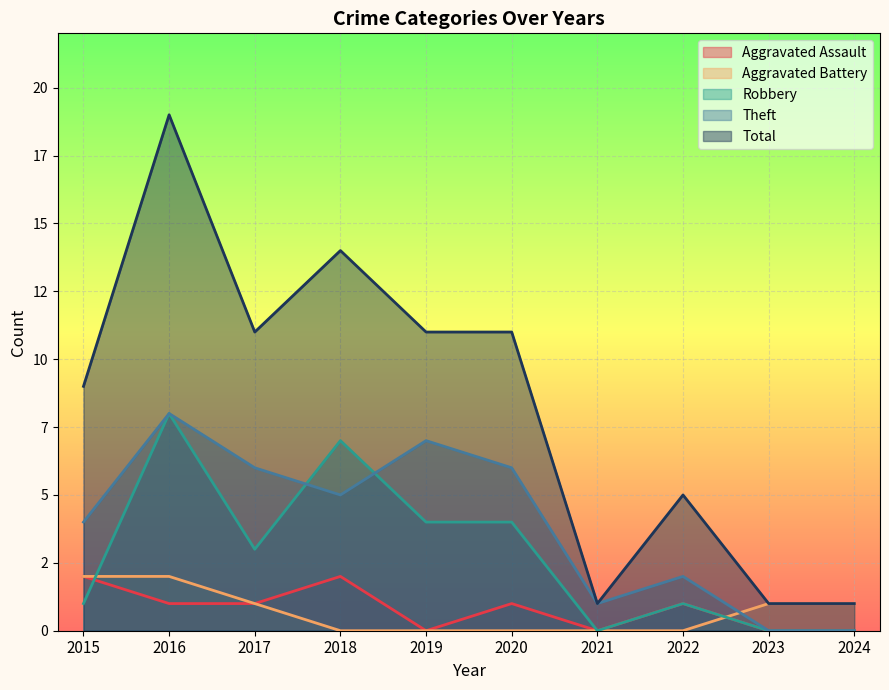

True or false: Robbery and Total intersect in this chart.

False